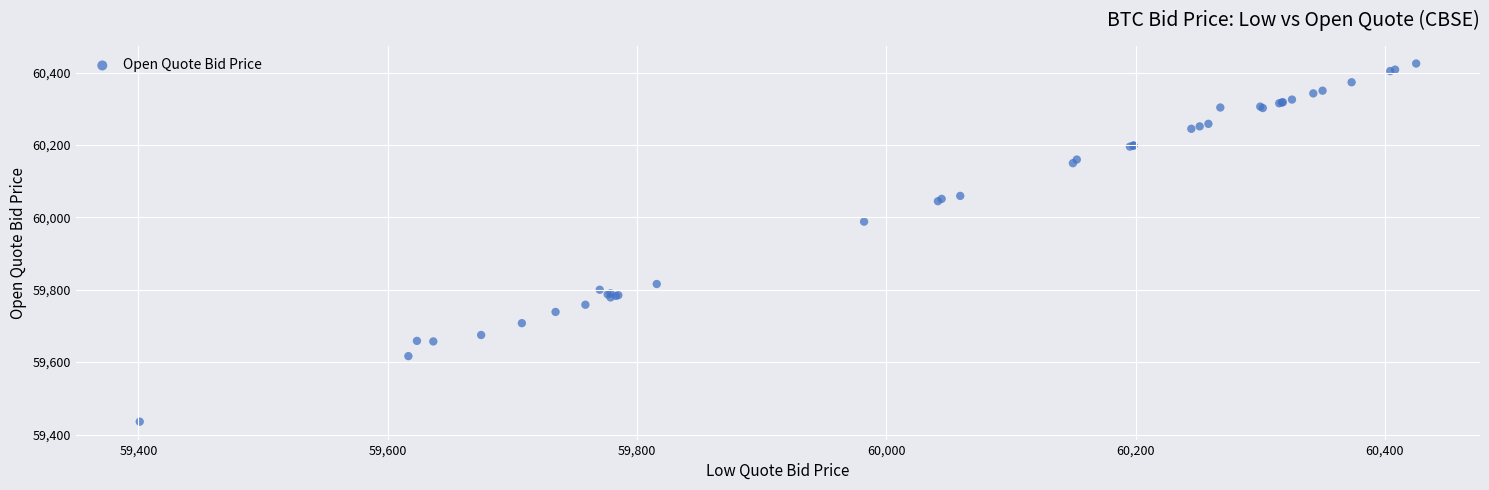

What Y value in the scatter plot is closest to 59930?

59988.2